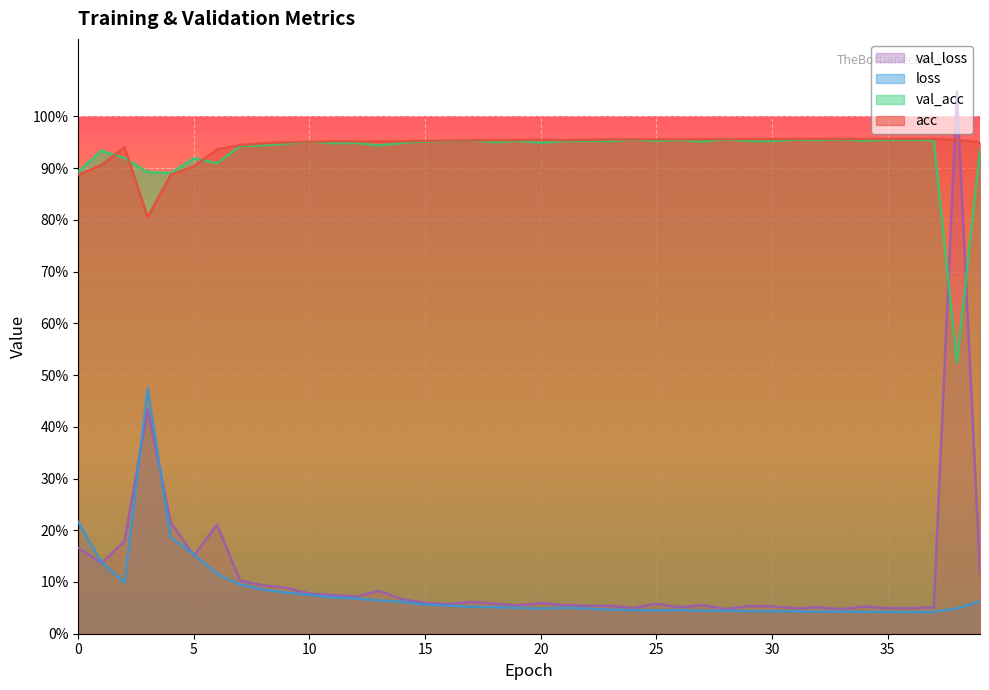

True or false: val_acc has more than 0 points higher than both neighbors.

True